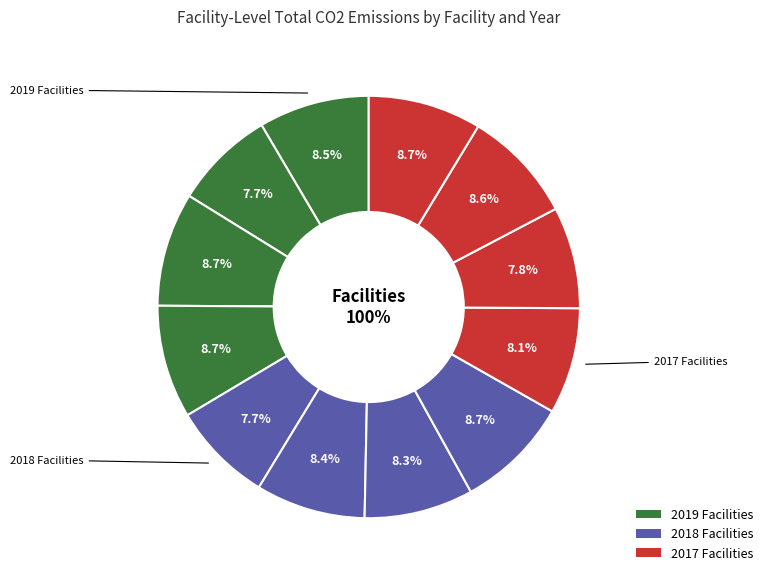

What percentage is the SOLVAY CHEMICALS, INC. 2018 slice, to the nearest percent?

8%